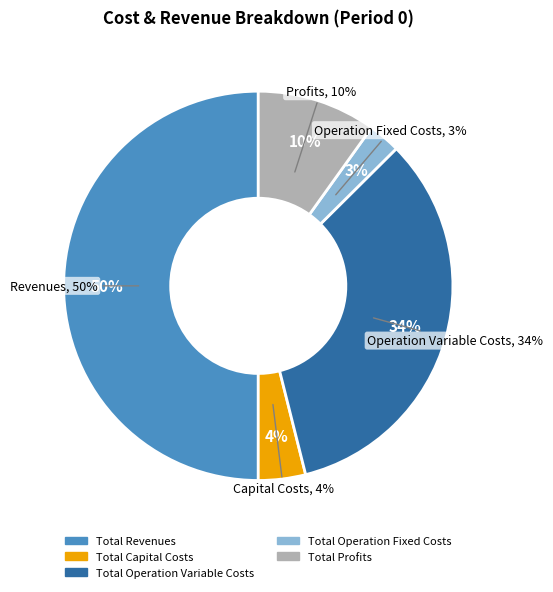

To the nearest percent, what percentage of the pie is Total Capital Costs?

4%